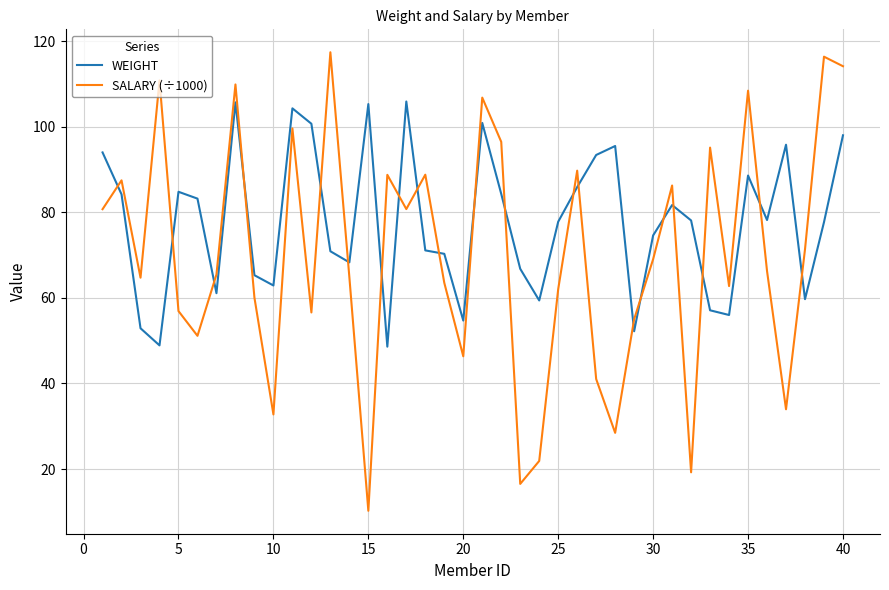

List the series in order of their peak value, lowest first.

WEIGHT, SALARY (÷1000)